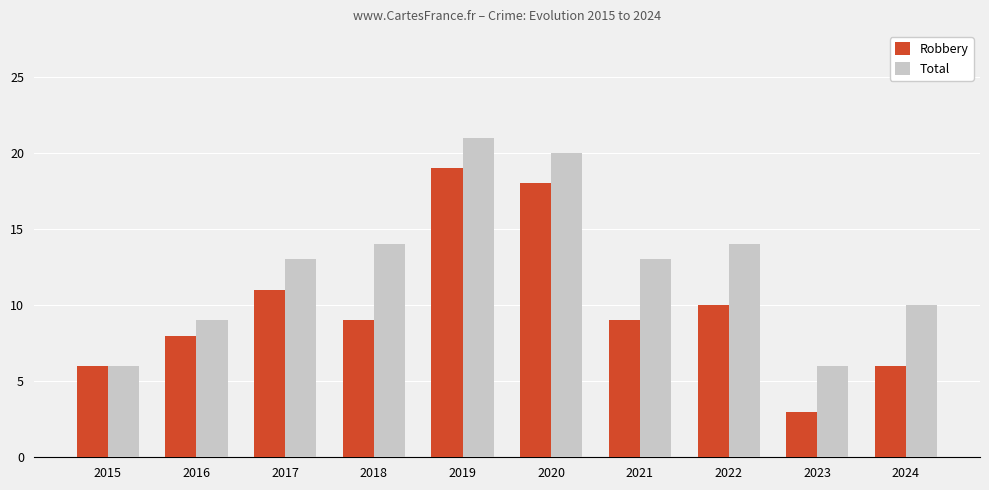

What is the average value of the Robbery series?

10